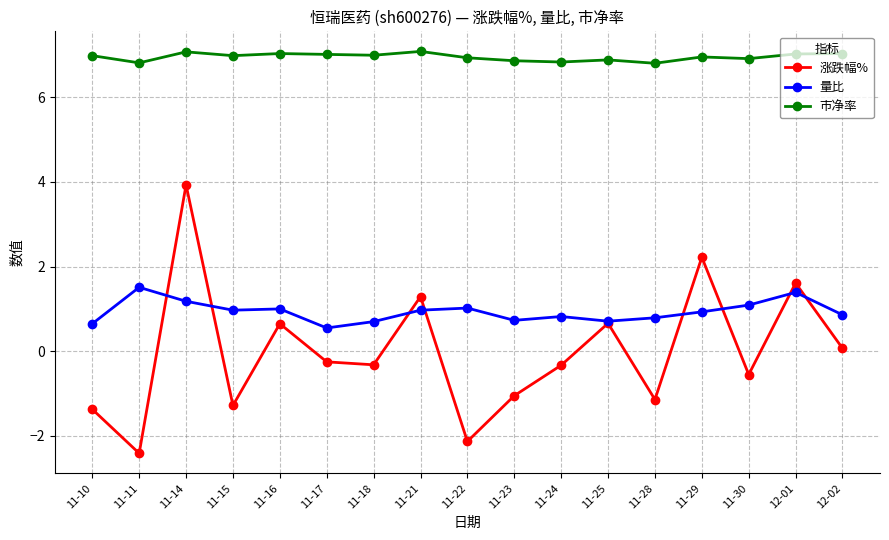

Where is 涨跌幅% nearest to the value 0?

12-02